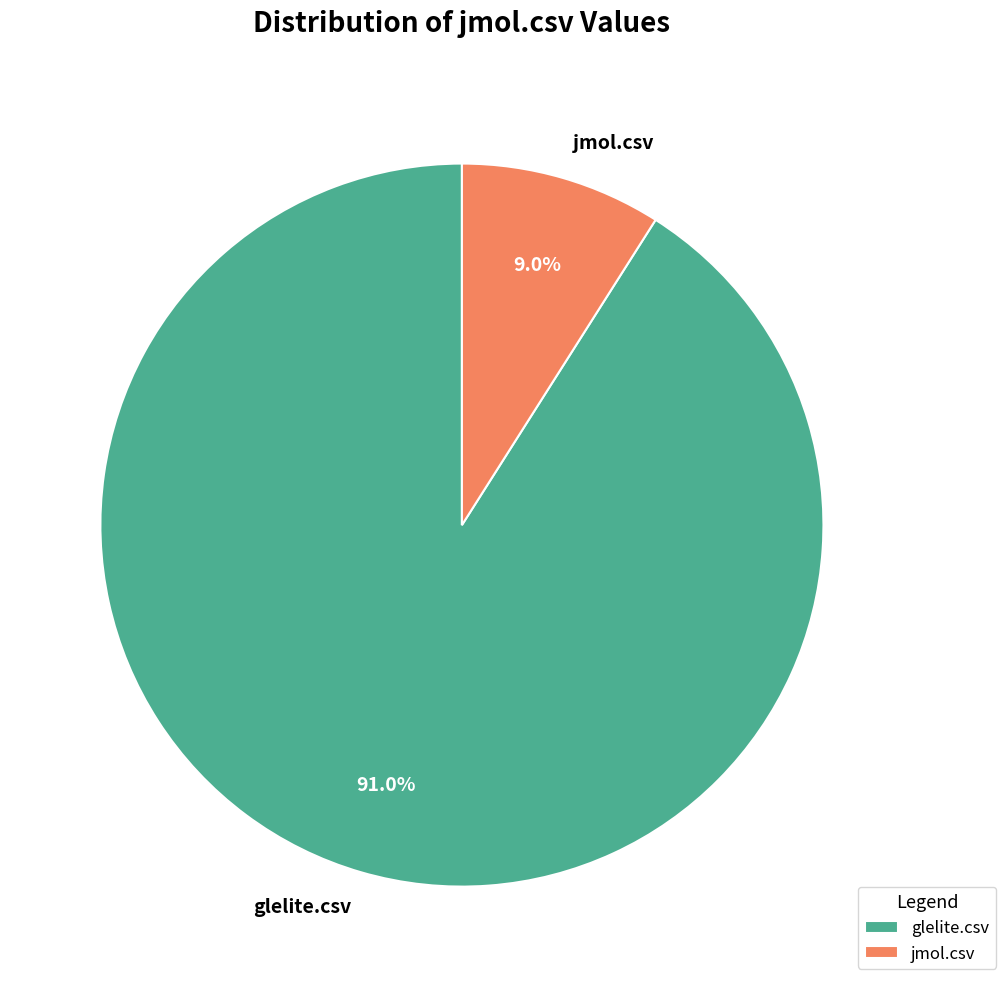

Does any single category account for the majority?

Yes